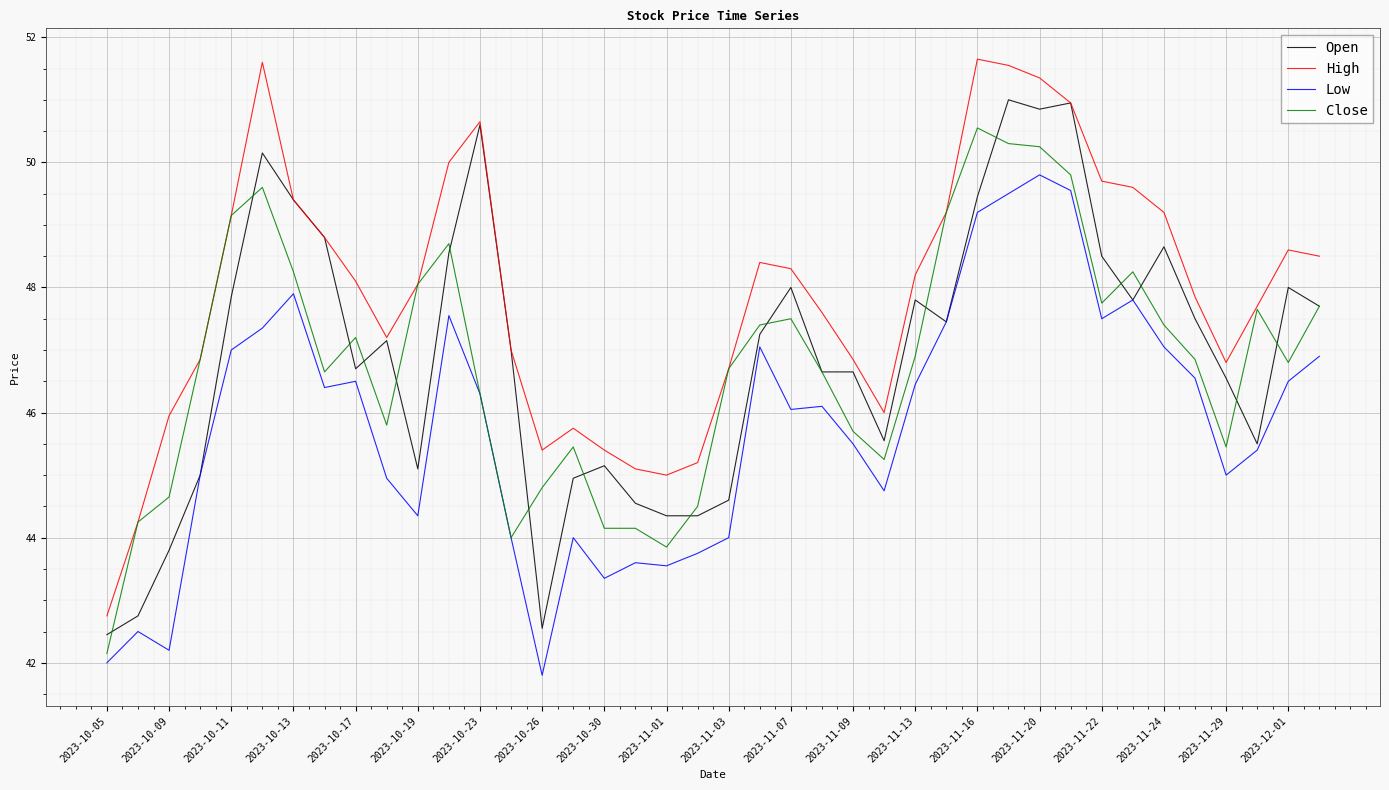

True or false: High and Low intersect in this chart.

False